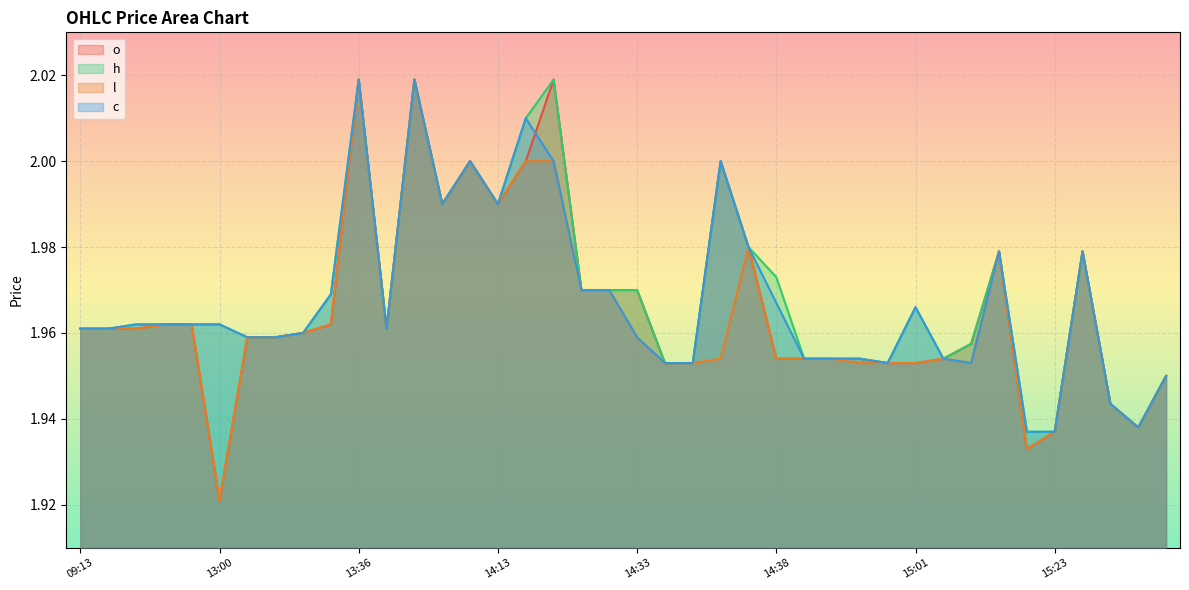

What is the sum of the l values at 14:32 and 09:13?

3.9